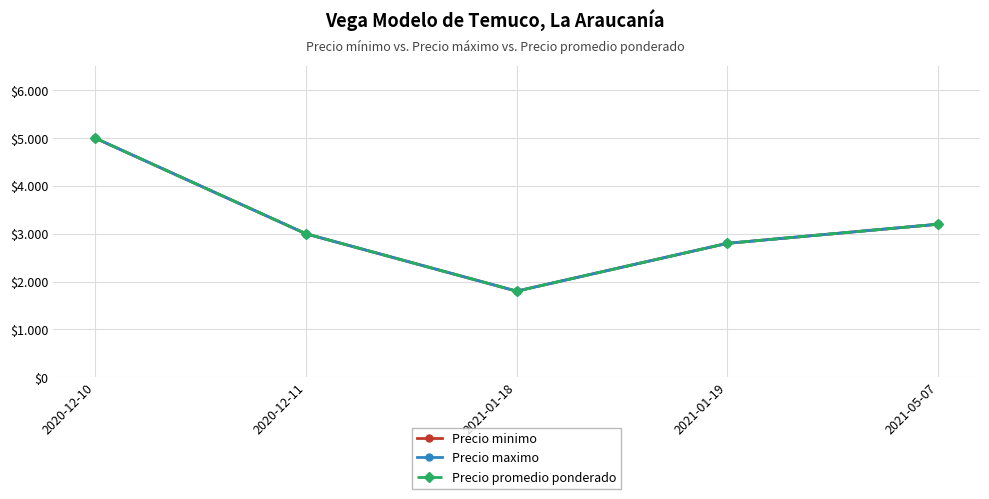

What is the greatest value displayed?

5000